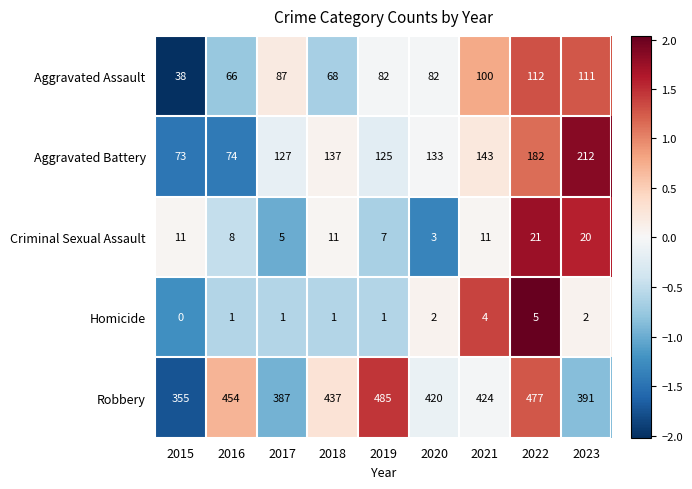

What is the minimum value shown in the chart?

0